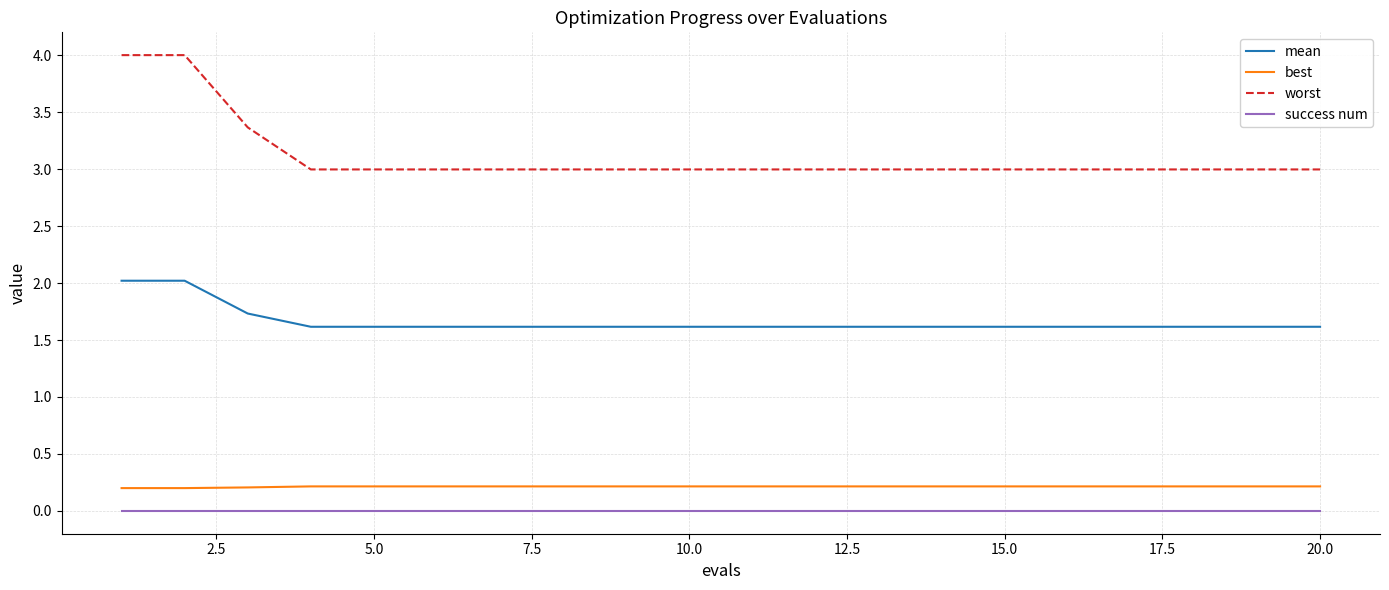

Count the number of data series in this chart.

4